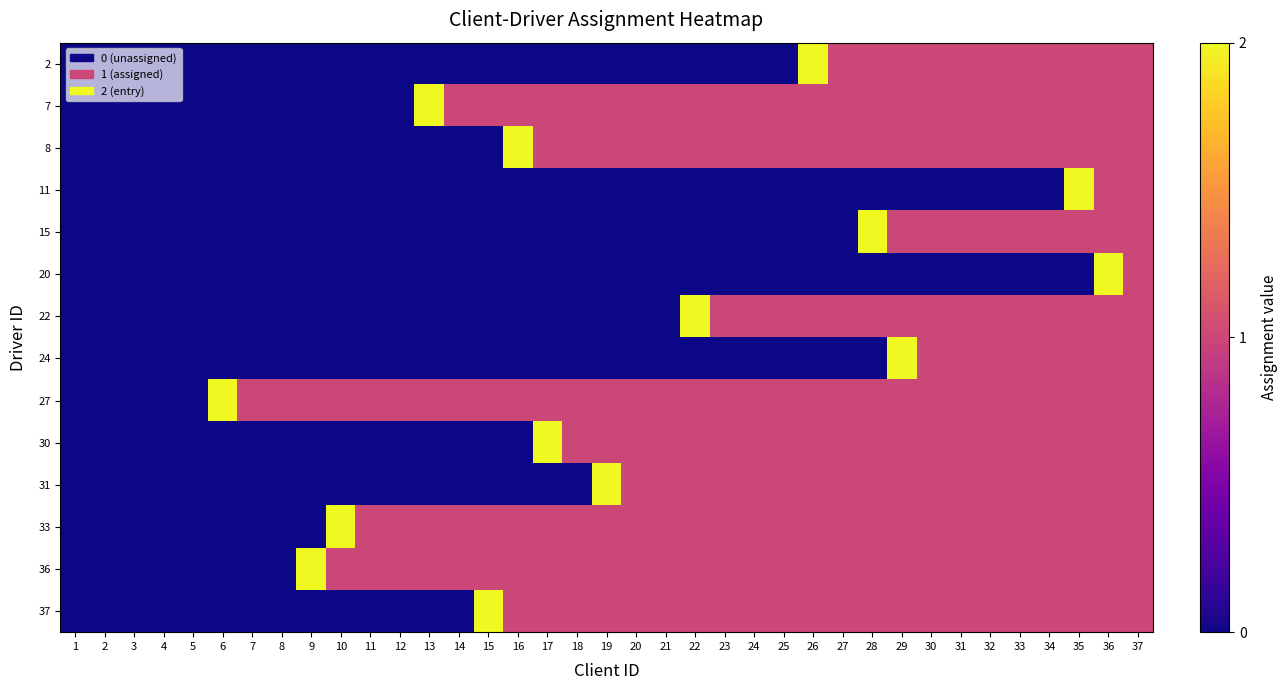

Reading left to right, list all the values displayed in this chart.

2: 1=0	2=0	3=0	4=0	5=0	6=0	7=0	8=0	9=0	10=0	11=0	12=0	13=0	14=0	15=0	16=0	17=0	18=0	19=0	20=0	21=0	22=0	23=0	24=0	25=0	26=2	27=1	28=1	29=1	30=1	31=1	32=1	33=1	34=1	35=1	36=1	37=1
7: 1=0	2=0	3=0	4=0	5=0	6=0	7=0	8=0	9=0	10=0	11=0	12=0	13=2	14=1	15=1	16=1	17=1	18=1	19=1	20=1	21=1	22=1	23=1	24=1	25=1	26=1	27=1	28=1	29=1	30=1	31=1	32=1	33=1	34=1	35=1	36=1	37=1
8: 1=0	2=0	3=0	4=0	5=0	6=0	7=0	8=0	9=0	10=0	11=0	12=0	13=0	14=0	15=0	16=2	17=1	18=1	19=1	20=1	21=1	22=1	23=1	24=1	25=1	26=1	27=1	28=1	29=1	30=1	31=1	32=1	33=1	34=1	35=1	36=1	37=1
11: 1=0	2=0	3=0	4=0	5=0	6=0	7=0	8=0	9=0	10=0	11=0	12=0	13=0	14=0	15=0	16=0	17=0	18=0	19=0	20=0	21=0	22=0	23=0	24=0	25=0	26=0	27=0	28=0	29=0	30=0	31=0	32=0	33=0	34=0	35=2	36=1	37=1
15: 1=0	2=0	3=0	4=0	5=0	6=0	7=0	8=0	9=0	10=0	11=0	12=0	13=0	14=0	15=0	16=0	17=0	18=0	19=0	20=0	21=0	22=0	23=0	24=0	25=0	26=0	27=0	28=2	29=1	30=1	31=1	32=1	33=1	34=1	35=1	36=1	37=1
20: 1=0	2=0	3=0	4=0	5=0	6=0	7=0	8=0	9=0	10=0	11=0	12=0	13=0	14=0	15=0	16=0	17=0	18=0	19=0	20=0	21=0	22=0	23=0	24=0	25=0	26=0	27=0	28=0	29=0	30=0	31=0	32=0	33=0	34=0	35=0	36=2	37=1
22: 1=0	2=0	3=0	4=0	5=0	6=0	7=0	8=0	9=0	10=0	11=0	12=0	13=0	14=0	15=0	16=0	17=0	18=0	19=0	20=0	21=0	22=2	23=1	24=1	25=1	26=1	27=1	28=1	29=1	30=1	31=1	32=1	33=1	34=1	35=1	36=1	37=1
24: 1=0	2=0	3=0	4=0	5=0	6=0	7=0	8=0	9=0	10=0	11=0	12=0	13=0	14=0	15=0	16=0	17=0	18=0	19=0	20=0	21=0	22=0	23=0	24=0	25=0	26=0	27=0	28=0	29=2	30=1	31=1	32=1	33=1	34=1	35=1	36=1	37=1
27: 1=0	2=0	3=0	4=0	5=0	6=2	7=1	8=1	9=1	10=1	11=1	12=1	13=1	14=1	15=1	16=1	17=1	18=1	19=1	20=1	21=1	22=1	23=1	24=1	25=1	26=1	27=1	28=1	29=1	30=1	31=1	32=1	33=1	34=1	35=1	36=1	37=1
30: 1=0	2=0	3=0	4=0	5=0	6=0	7=0	8=0	9=0	10=0	11=0	12=0	13=0	14=0	15=0	16=0	17=2	18=1	19=1	20=1	21=1	22=1	23=1	24=1	25=1	26=1	27=1	28=1	29=1	30=1	31=1	32=1	33=1	34=1	35=1	36=1	37=1
31: 1=0	2=0	3=0	4=0	5=0	6=0	7=0	8=0	9=0	10=0	11=0	12=0	13=0	14=0	15=0	16=0	17=0	18=0	19=2	20=1	21=1	22=1	23=1	24=1	25=1	26=1	27=1	28=1	29=1	30=1	31=1	32=1	33=1	34=1	35=1	36=1	37=1
33: 1=0	2=0	3=0	4=0	5=0	6=0	7=0	8=0	9=0	10=2	11=1	12=1	13=1	14=1	15=1	16=1	17=1	18=1	19=1	20=1	21=1	22=1	23=1	24=1	25=1	26=1	27=1	28=1	29=1	30=1	31=1	32=1	33=1	34=1	35=1	36=1	37=1
36: 1=0	2=0	3=0	4=0	5=0	6=0	7=0	8=0	9=2	10=1	11=1	12=1	13=1	14=1	15=1	16=1	17=1	18=1	19=1	20=1	21=1	22=1	23=1	24=1	25=1	26=1	27=1	28=1	29=1	30=1	31=1	32=1	33=1	34=1	35=1	36=1	37=1
37: 1=0	2=0	3=0	4=0	5=0	6=0	7=0	8=0	9=0	10=0	11=0	12=0	13=0	14=0	15=2	16=1	17=1	18=1	19=1	20=1	21=1	22=1	23=1	24=1	25=1	26=1	27=1	28=1	29=1	30=1	31=1	32=1	33=1	34=1	35=1	36=1	37=1